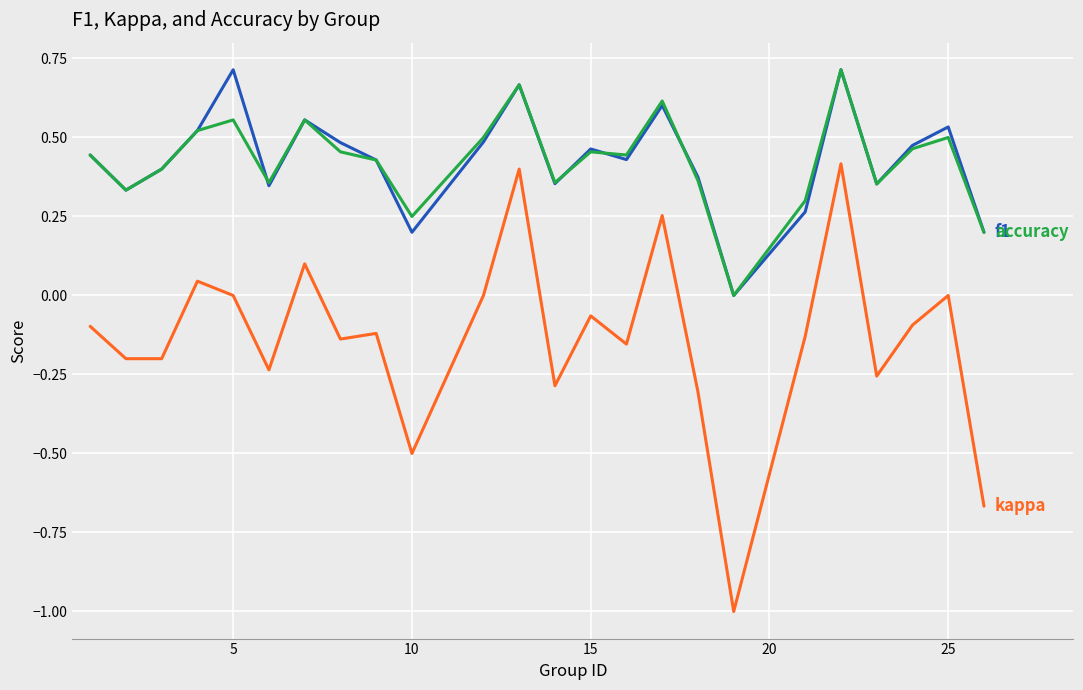

What is the smallest value displayed?

-1.0